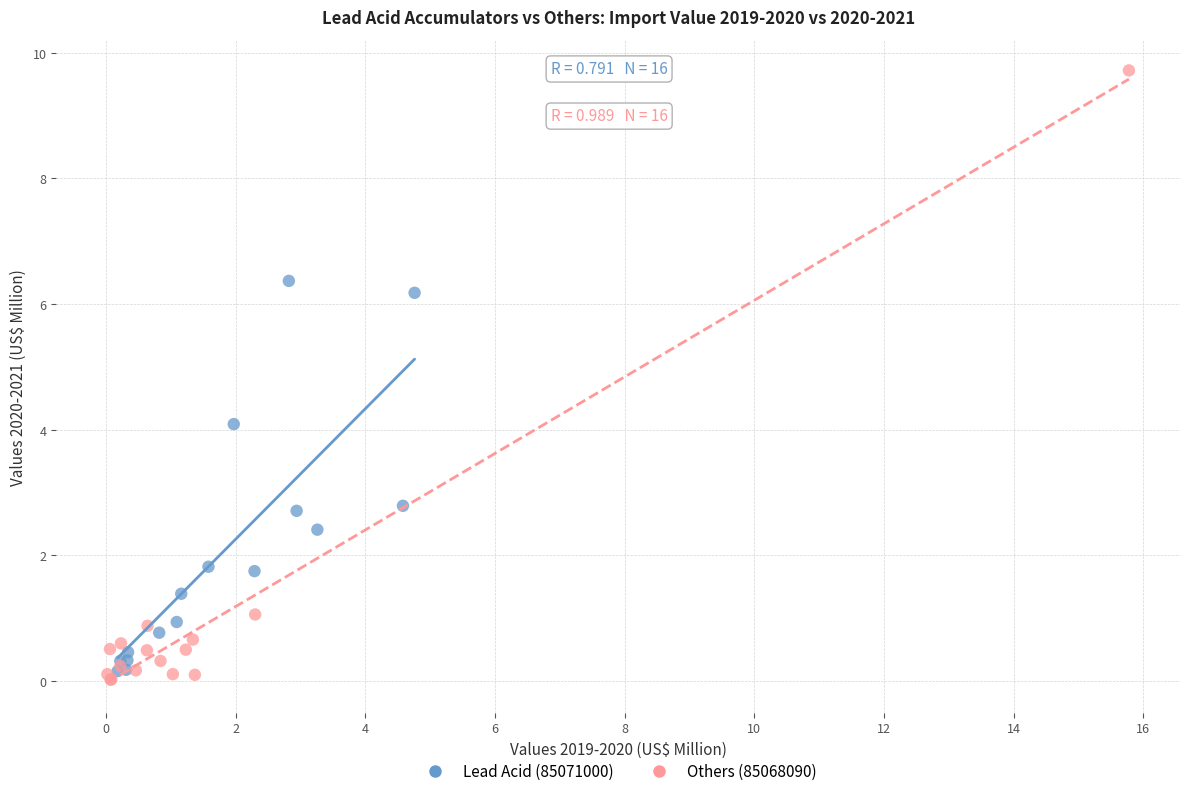

Which series contains the highest Y value?

Others (85068090)